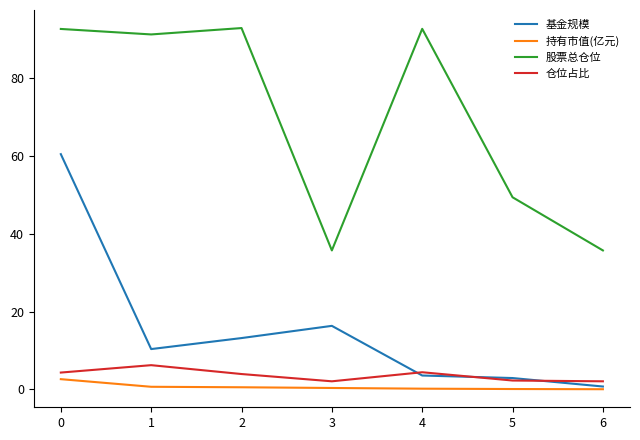

Which series has the largest total across all categories?

股票总仓位